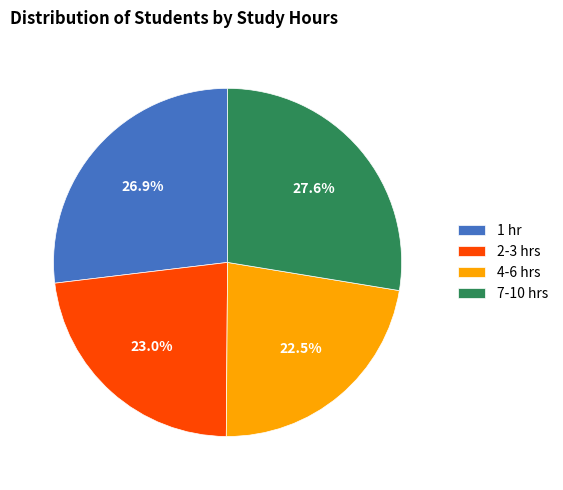

Combined, what portion of the pie is 2-3 hrs and 1 hr?

49.9%